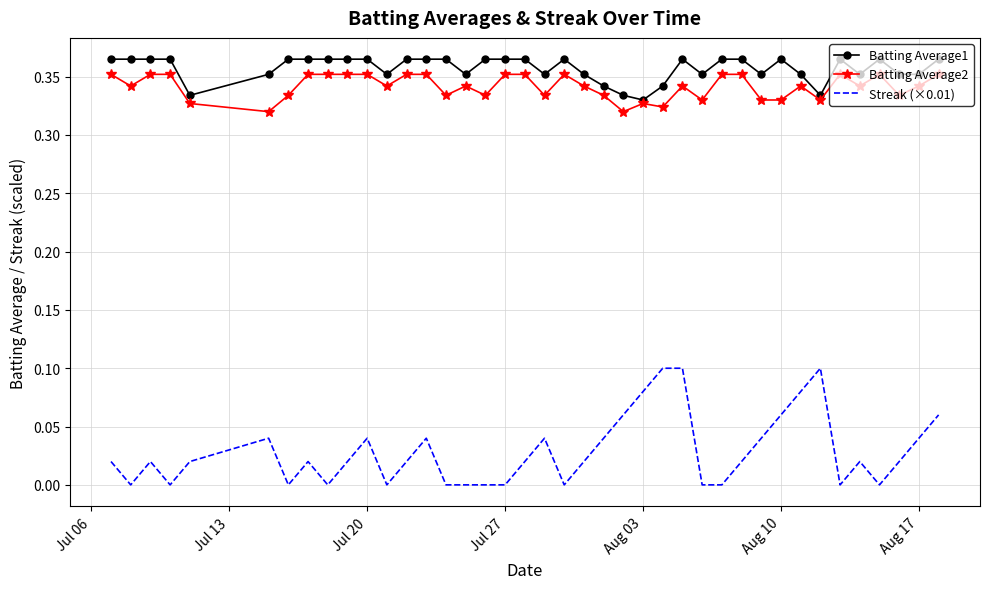

True or false: Streak (×0.01) and Batting Average2 cross at least once.

False